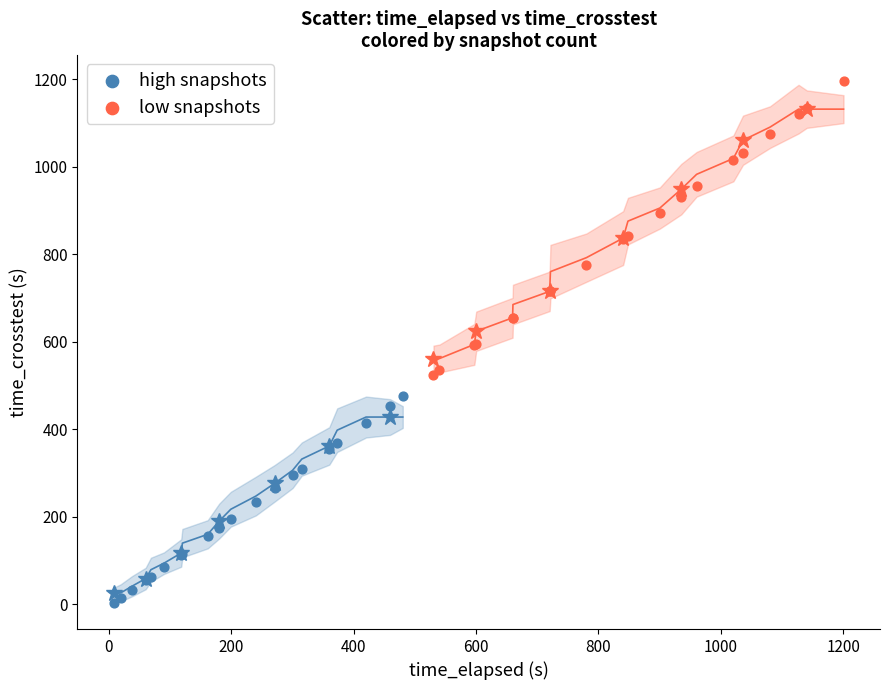

Which series has the largest Y range (max minus min)?

low snapshots